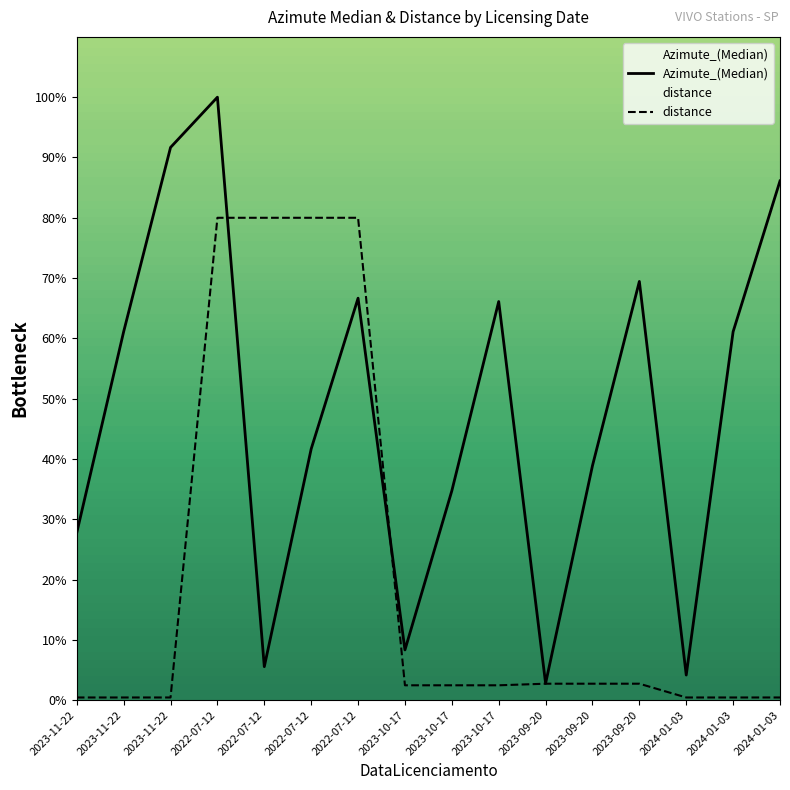

Reading left to right, transcribe all the data shown in this chart.

Azimute_(Median): 2023-11-22=27.8	2023-11-22=61.1	2023-11-22=91.7	2022-07-12=100.0	2022-07-12=5.6	2022-07-12=41.7	2022-07-12=66.7	2023-10-17=8.3	2023-10-17=34.7	2023-10-17=66.1	2023-09-20=2.8	2023-09-20=38.9	2023-09-20=69.4	2024-01-03=4.2	2024-01-03=61.1	2024-01-03=86.1
distance: 2023-11-22=0.4	2023-11-22=0.4	2023-11-22=0.4	2022-07-12=80.0	2022-07-12=80.0	2022-07-12=80.0	2022-07-12=80.0	2023-10-17=2.5	2023-10-17=2.5	2023-10-17=2.5	2023-09-20=2.7	2023-09-20=2.7	2023-09-20=2.7	2024-01-03=0.4	2024-01-03=0.4	2024-01-03=0.4